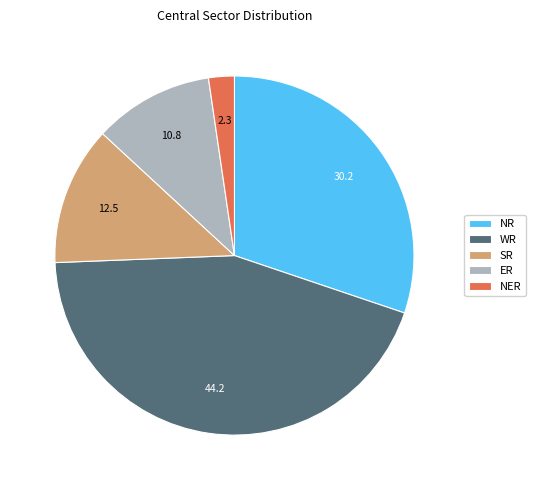

Which slice is the largest?

WR